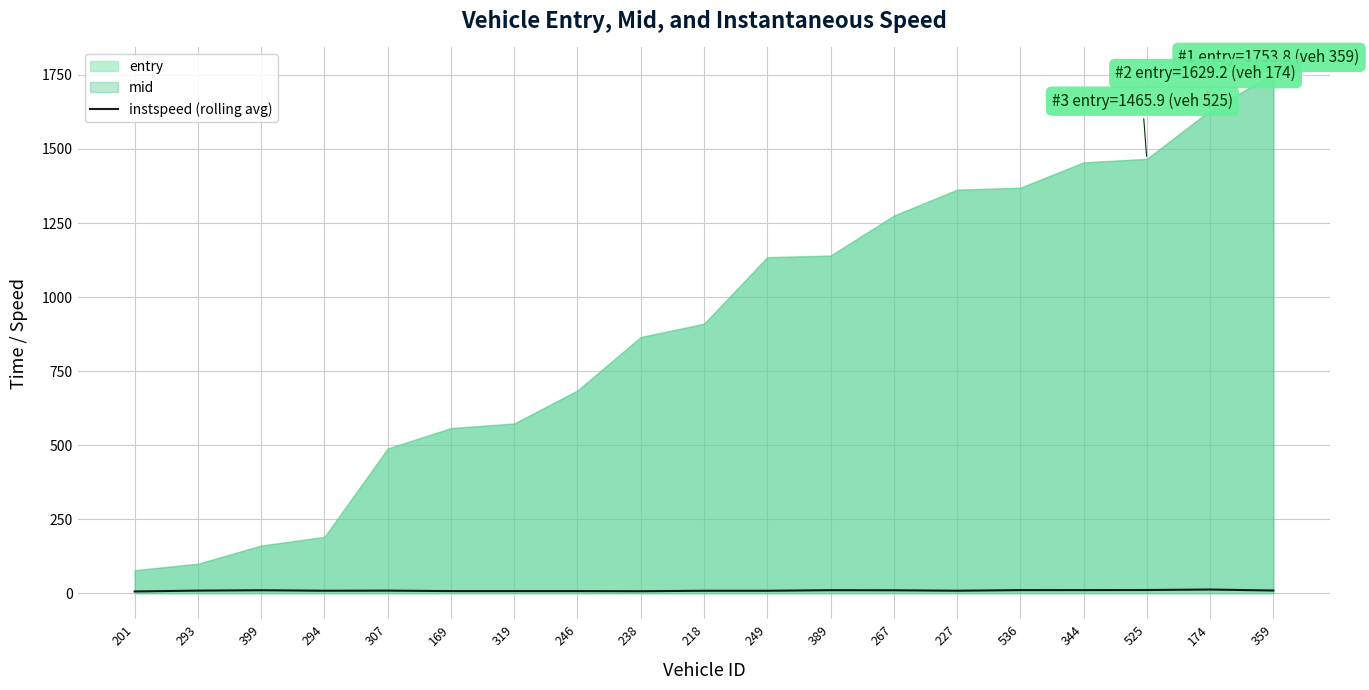

At which category does the chart reach its minimum across all series?

201